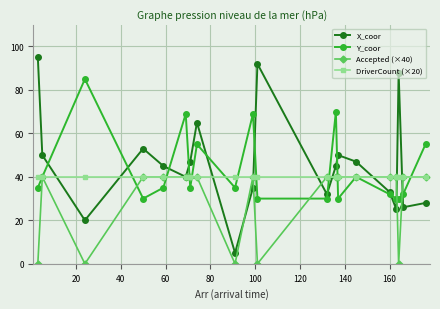

Reading right to left, what are all the values shown in this chart?

X_coor: 28	26	88	25	33	47	50	45	32	92	35	5	65	47	40	45	53	20	50	95
Y_coor: 55	32	30	30	32	40	30	70	30	30	69	35	55	35	69	35	30	85	40	35
Accepted (×40): 40	40	0	40	40	40	40	40	40	0	40	0	40	40	40	40	40	0	40	0
DriverCount (×20): 40	40	40	40	40	40	40	40	40	40	40	40	40	40	40	40	40	40	40	40